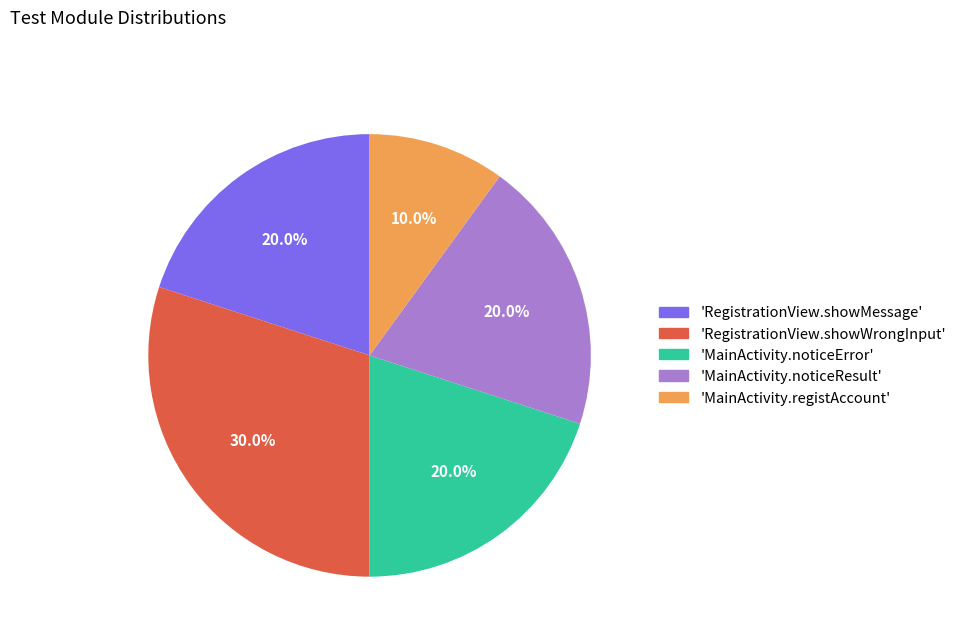

What is the smallest slice in the pie chart?

'MainActivity.registAccount'